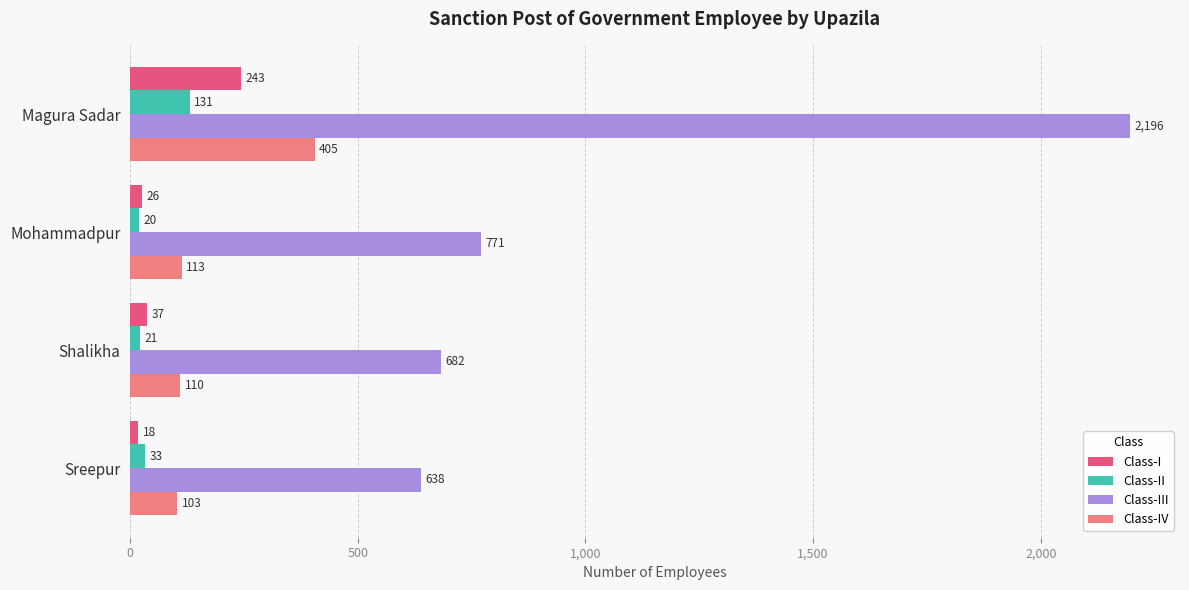

Rank the categories by Class-II value from lowest to highest.

Mohammadpur, Shalikha, Sreepur, Magura Sadar